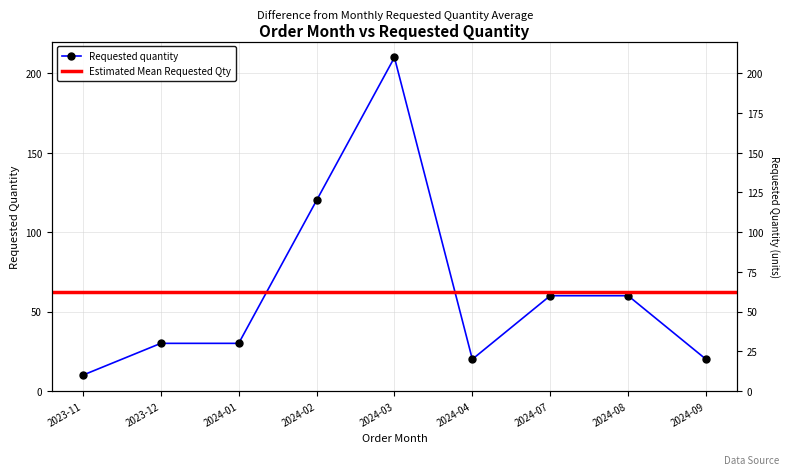

What is the value of the 9th point from the left?

20